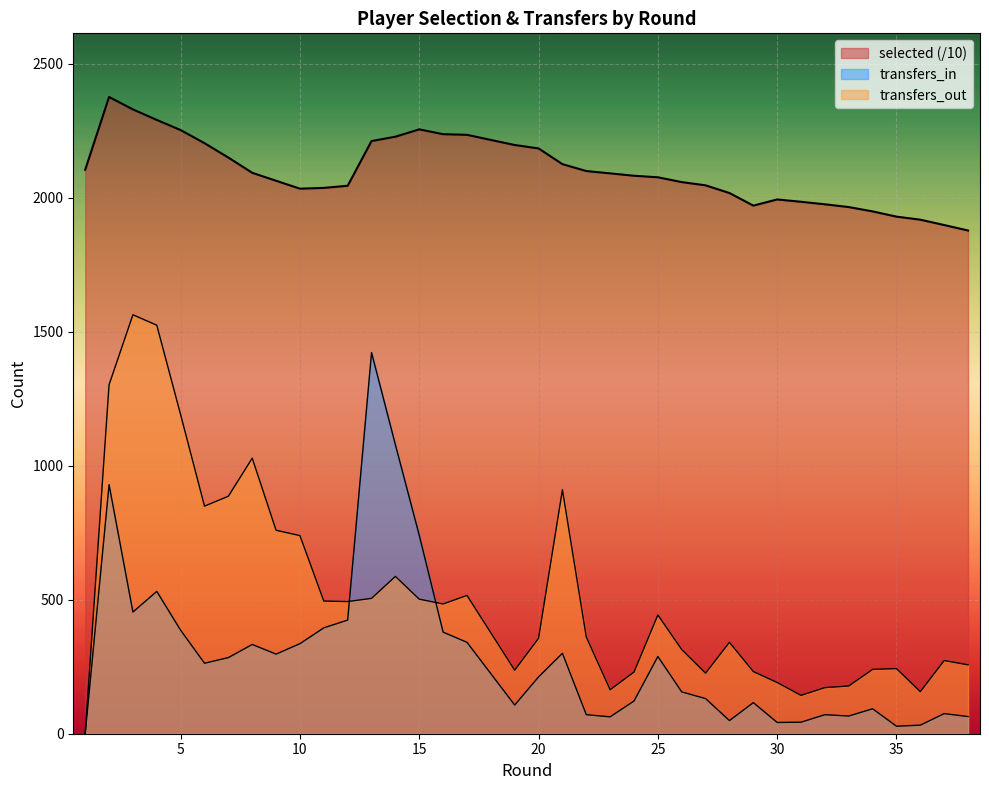

How many data points in selected are less than 2081?

19